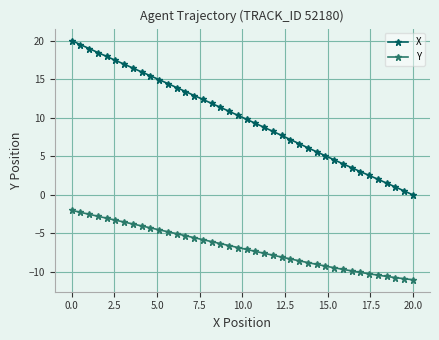

True or false: Y and X intersect in this chart.

False